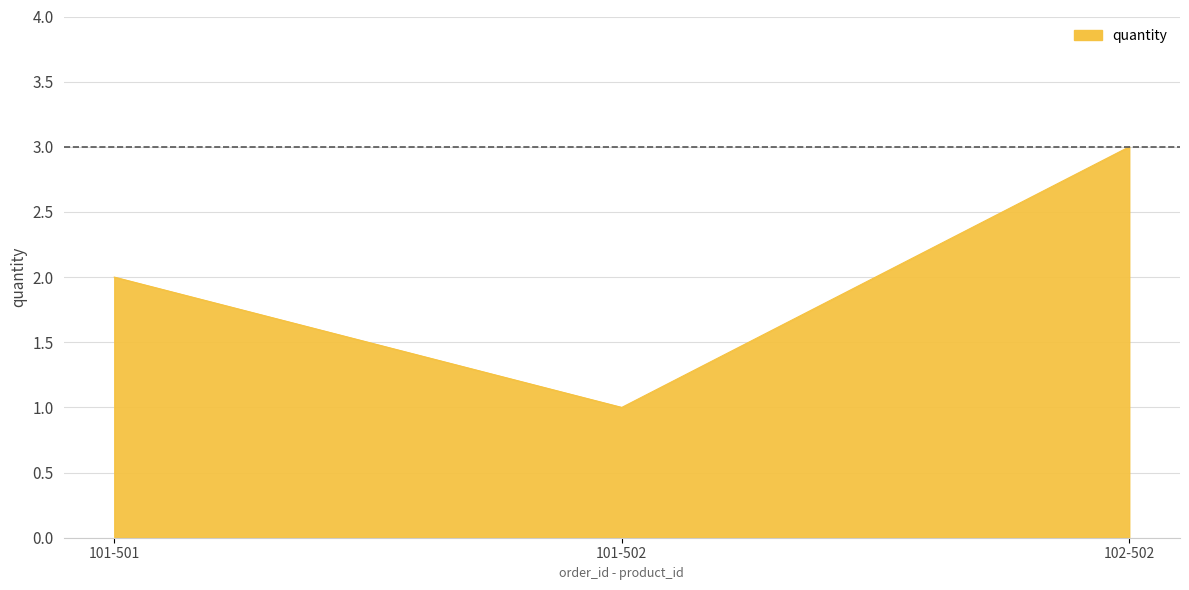

What is the change in value from 101-501 to 101-502?

-1